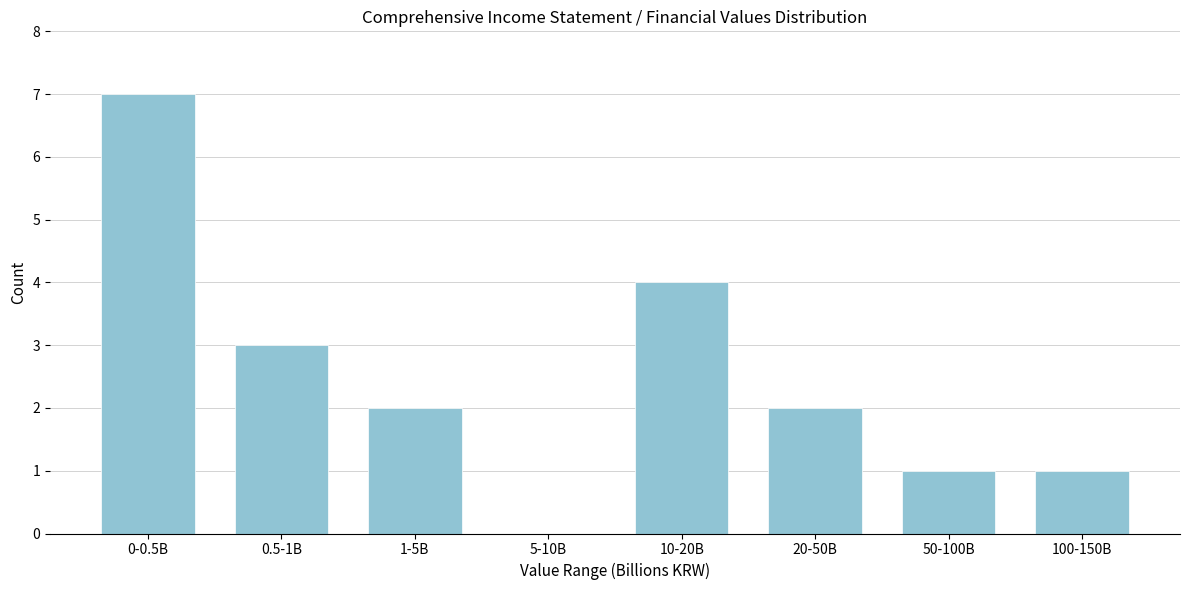

Reading left to right, extract all data points from this chart.

0-0.5B=7	0.5-1B=3	1-5B=2	5-10B=0	10-20B=4	20-50B=2	50-100B=1	100-150B=1